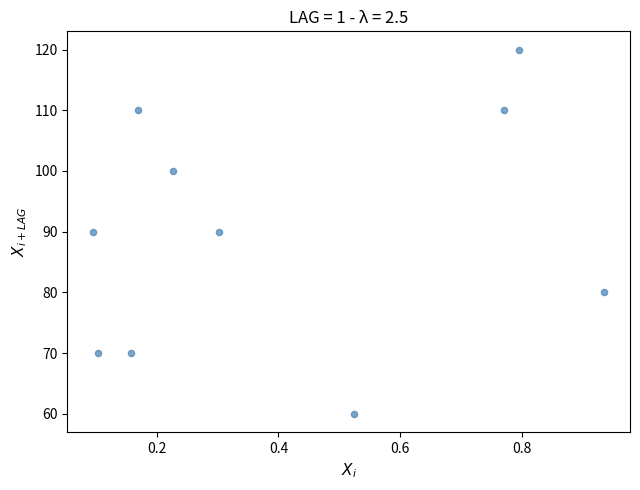

What is the range of Y values (max minus min)?

60